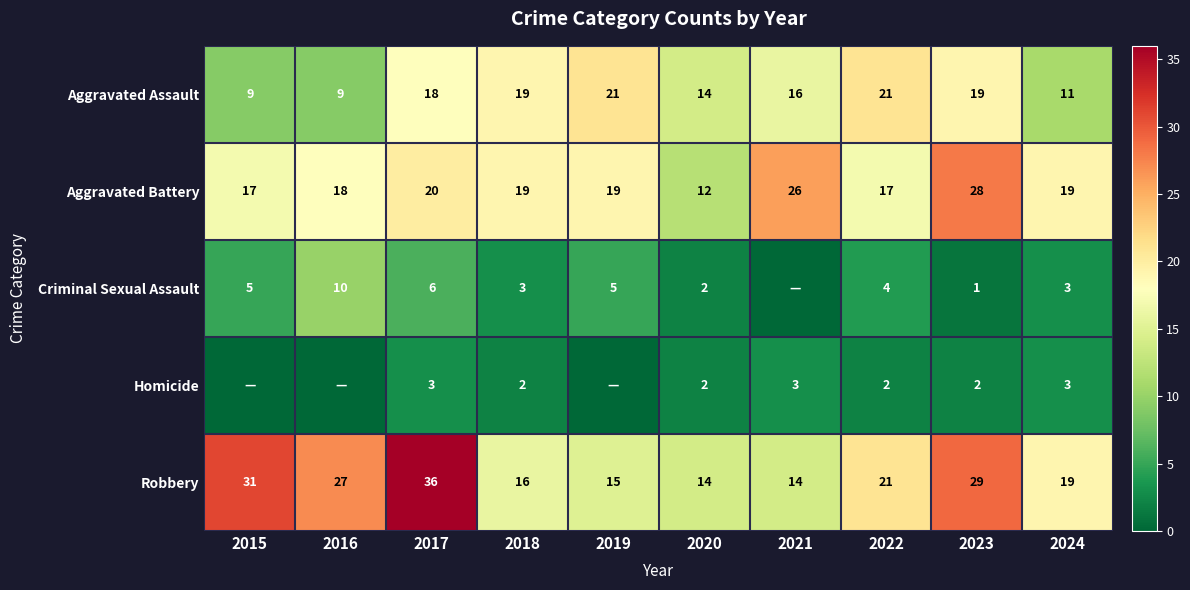

Is the value of Aggravated Assault at 2017 greater than the value of Robbery at 2021?

Yes